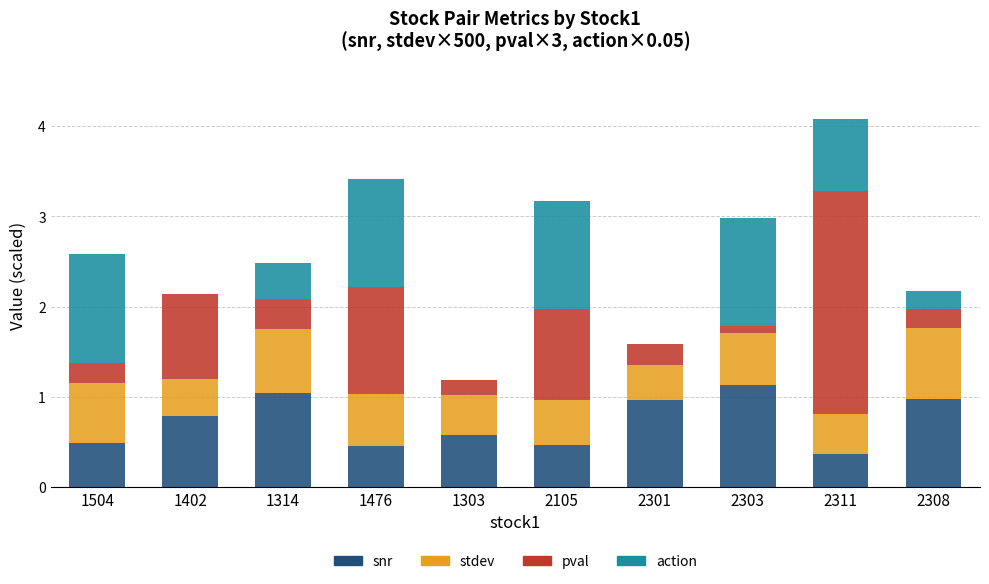

What is the total value across all series at 2105?

3.2